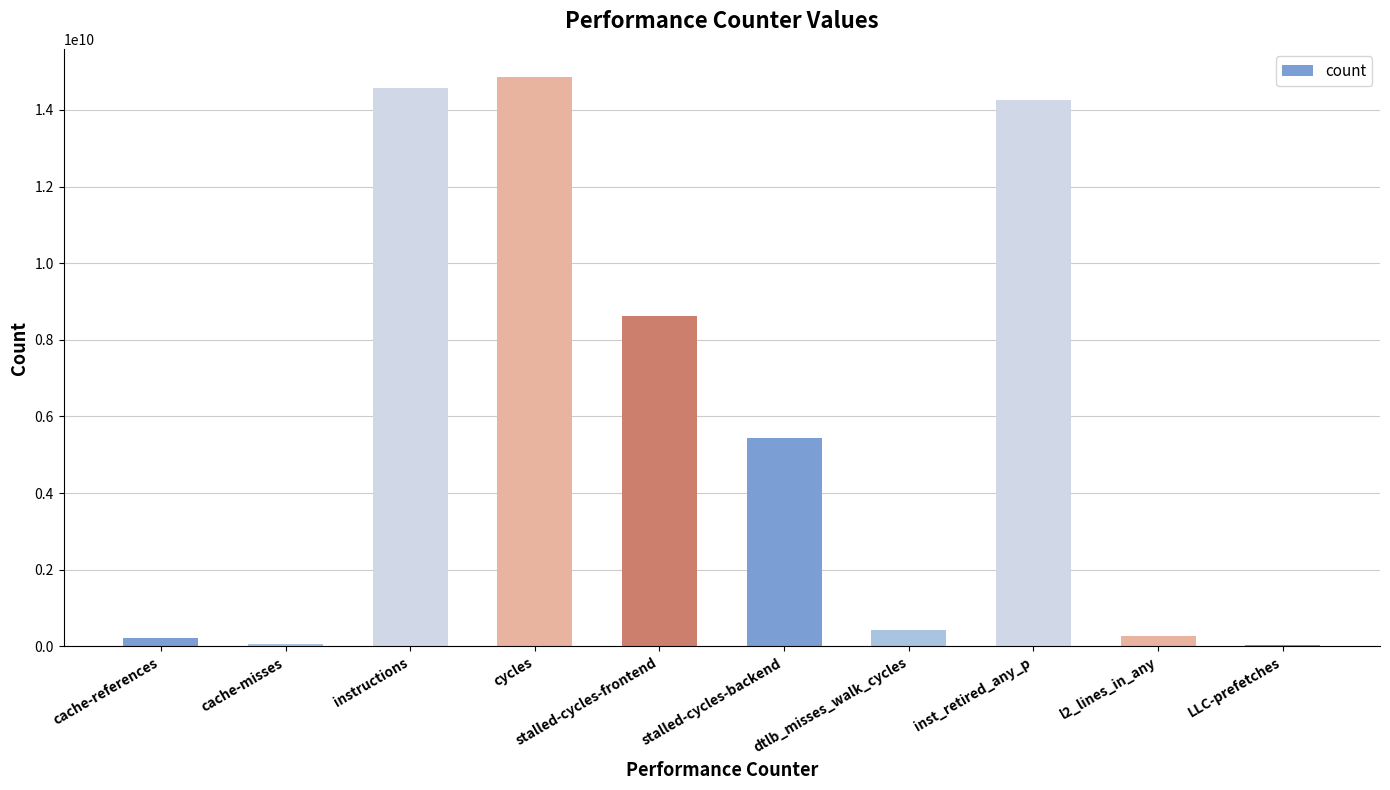

Does the chart contain stacked bars?

No